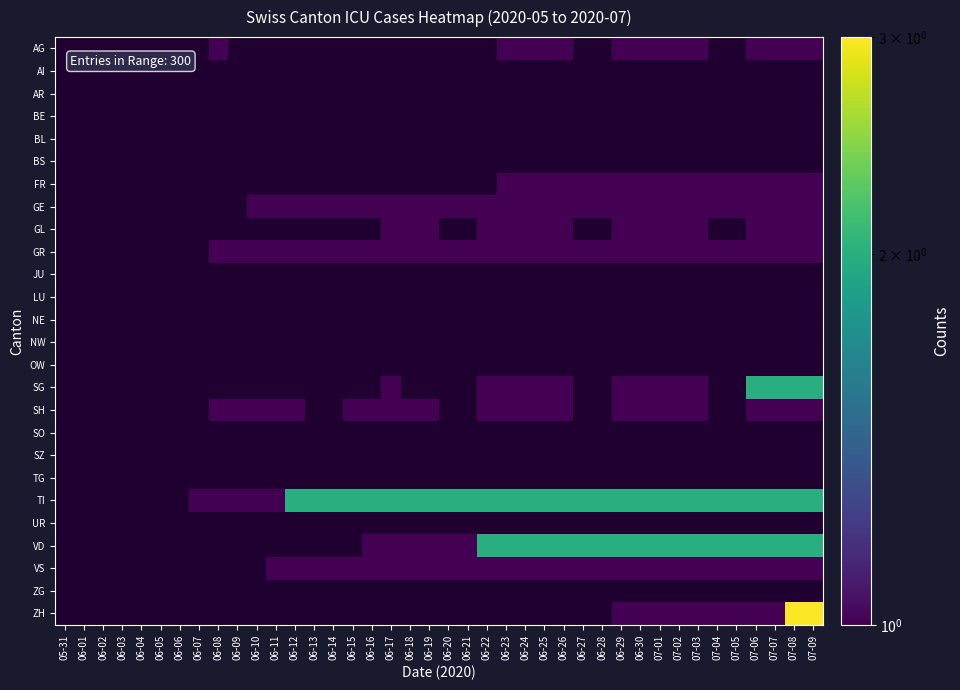

At which label does NE reach its minimum?

05-31